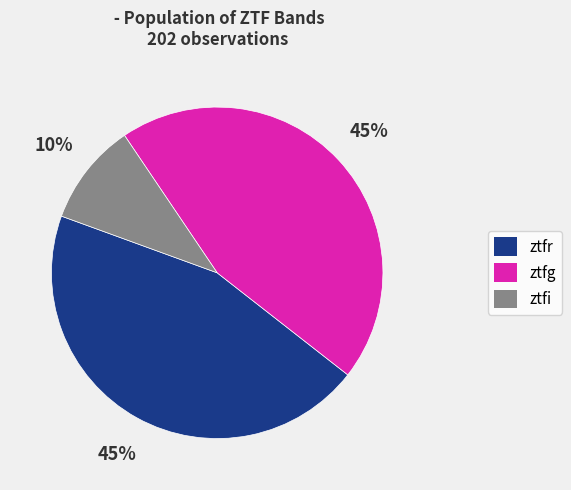

How many segments does this pie chart have?

3